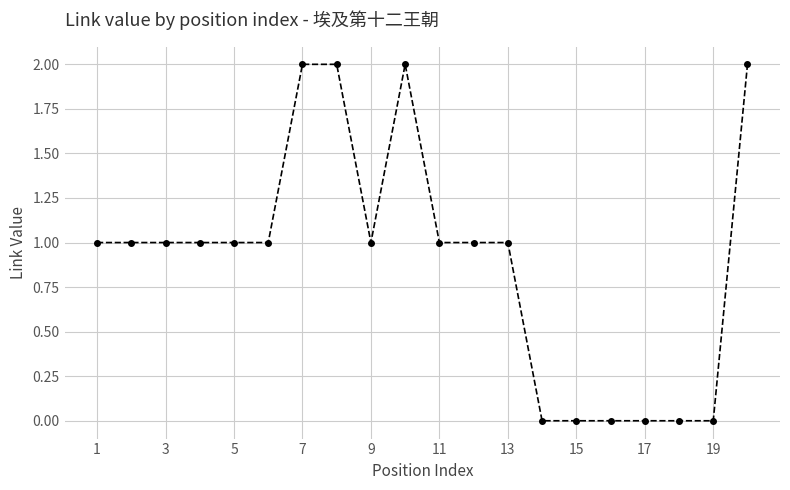

What is the sum of all values?

18